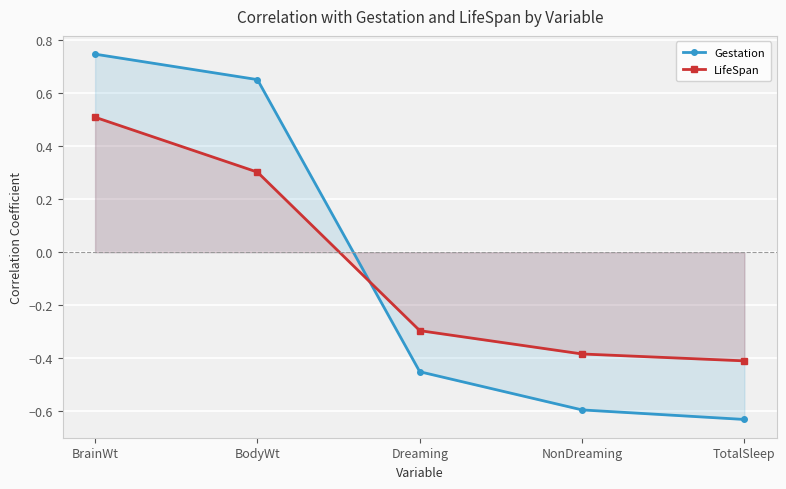

What is the difference between the second highest and minimum values in the LifeSpan series?

0.7